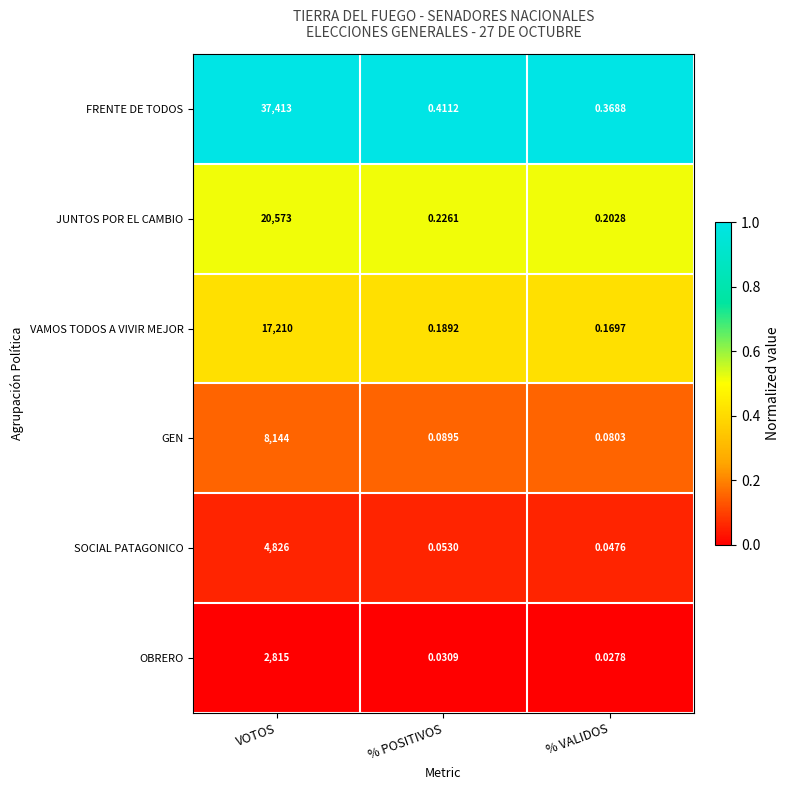

At which category is the sum across all series the highest?

VOTOS